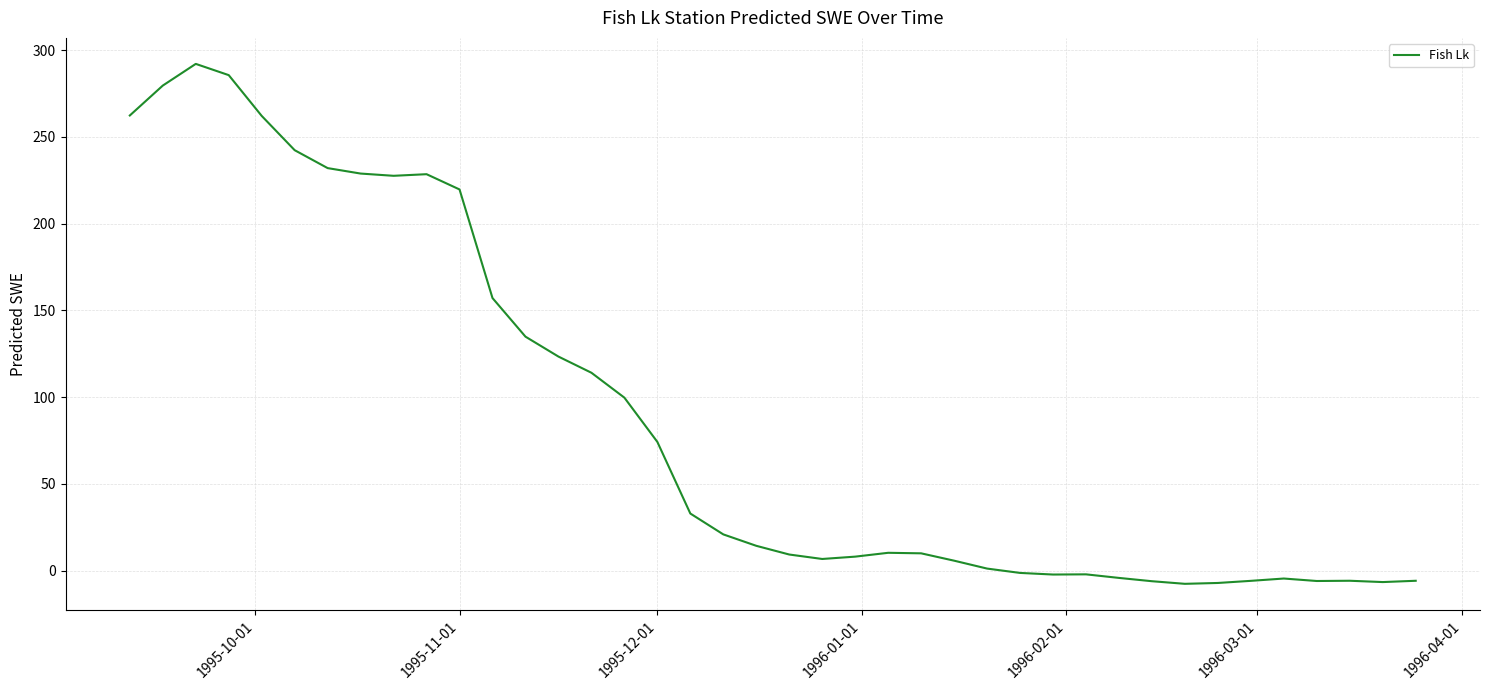

What is the difference between the maximum and minimum values?

299.6